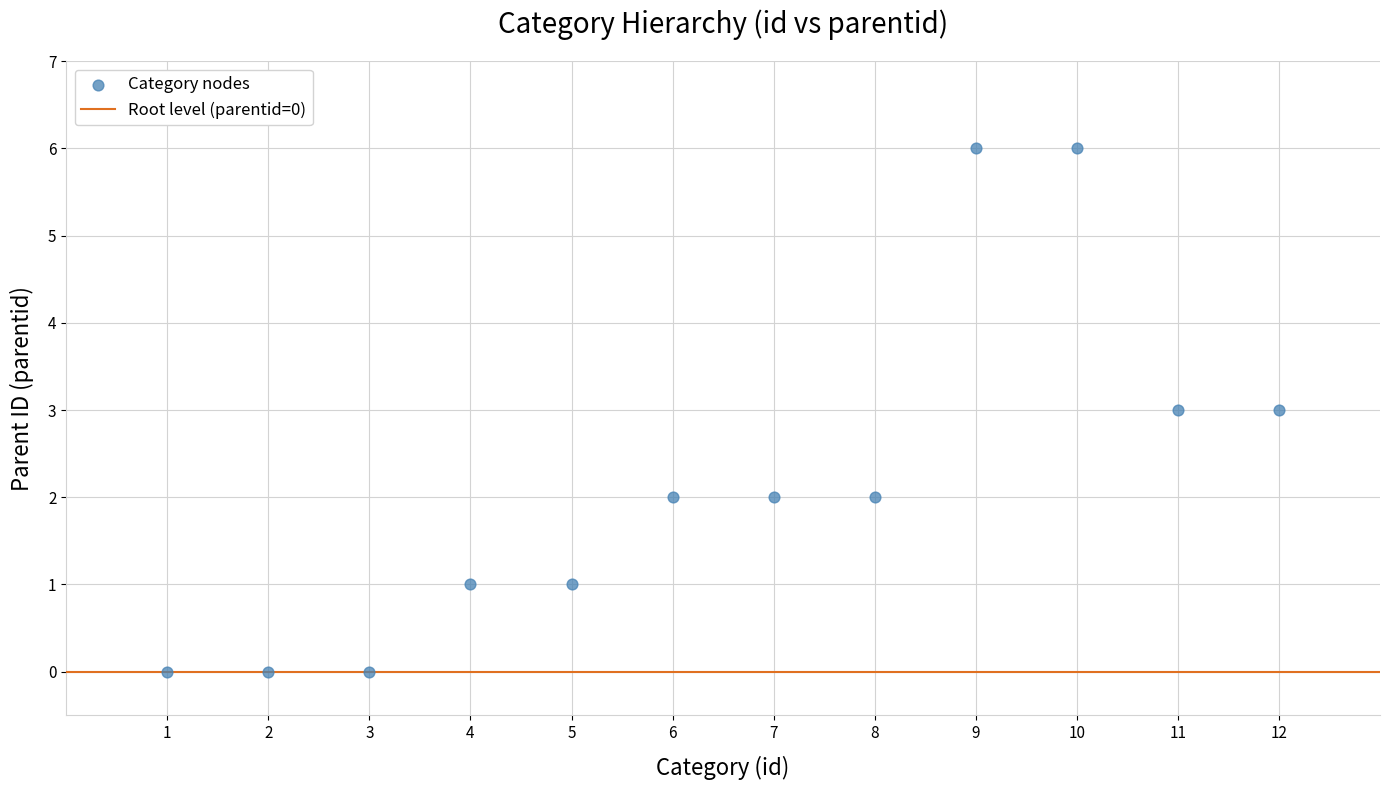

What is the range of X values (max minus min)?

11